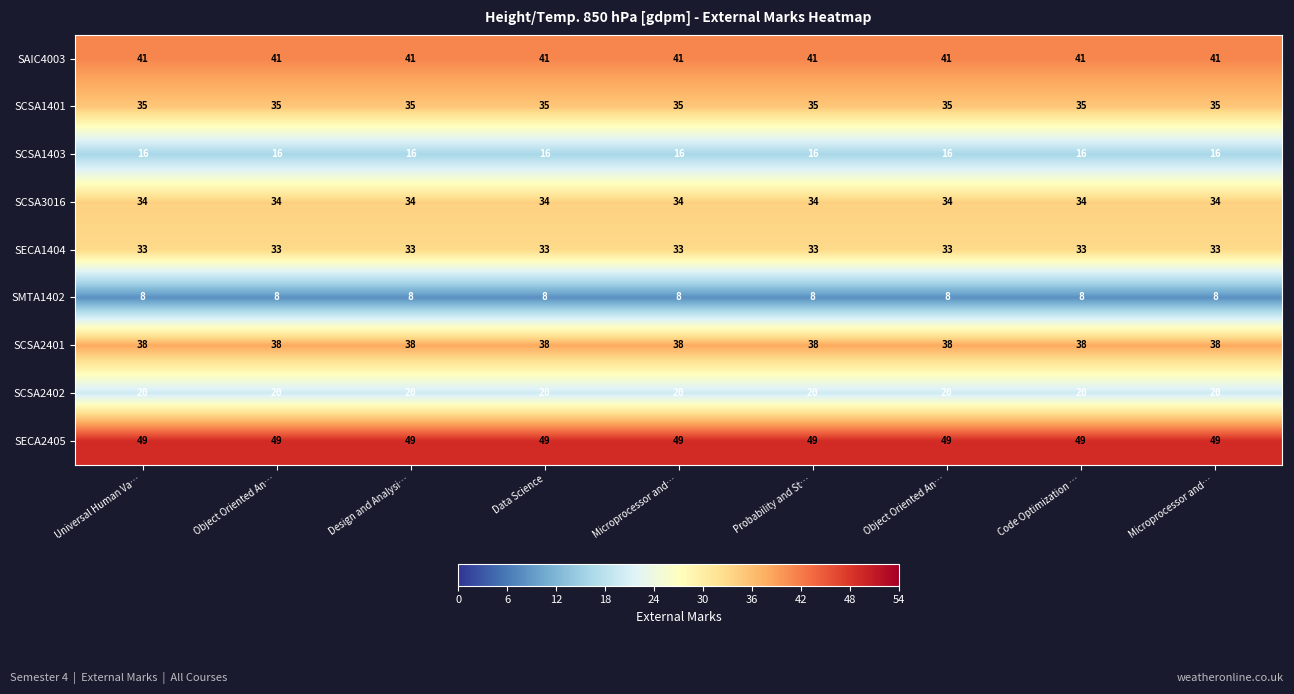

How many series are shown in this chart?

9